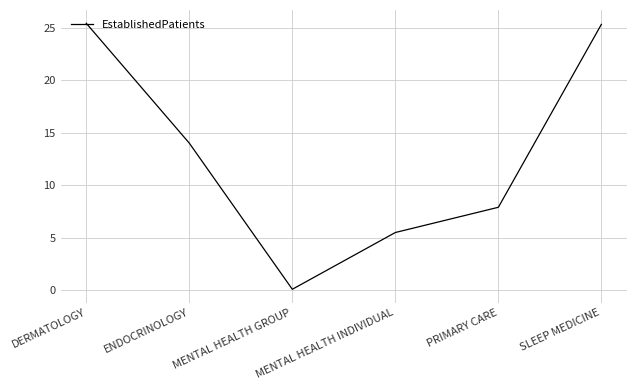

What is the maximum value shown in the chart?

25.4